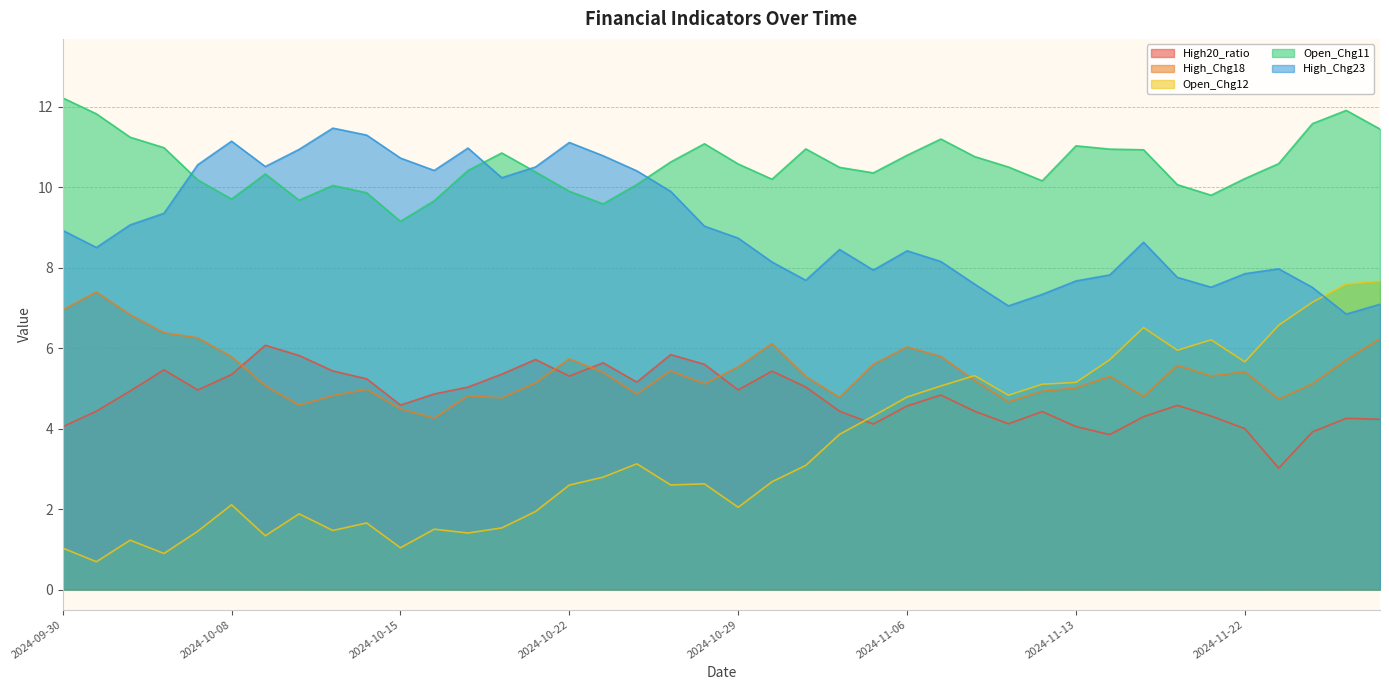

Reading right to left, list all the values displayed in this chart.

High20_ratio: 2024-11-28=4.2	2024-11-27=4.3	2024-11-26=3.9	2024-11-25=3.0	2024-11-22=4.0	2024-11-21=4.3	2024-11-19=4.6	2024-11-18=4.3	2024-11-14=3.9	2024-11-13=4.1	2024-11-12=4.4	2024-11-11=4.1	2024-11-08=4.4	2024-11-07=4.8	2024-11-06=4.6	2024-11-05=4.1	2024-11-04=4.4	2024-10-31=5.0	2024-10-30=5.4	2024-10-29=5.0	2024-10-28=5.6	2024-10-25=5.8	2024-10-24=5.2	2024-10-23=5.6	2024-10-22=5.3	2024-10-21=5.7	2024-10-18=5.4	2024-10-17=5.0	2024-10-16=4.9	2024-10-15=4.6	2024-10-14=5.2	2024-10-11=5.4	2024-10-10=5.8	2024-10-09=6.1	2024-10-08=5.3	2024-10-07=5.0	2024-10-04=5.5	2024-10-03=4.9	2024-10-01=4.4	2024-09-30=4.0
High_Chg18: 2024-11-28=6.2	2024-11-27=5.7	2024-11-26=5.1	2024-11-25=4.7	2024-11-22=5.4	2024-11-21=5.3	2024-11-19=5.6	2024-11-18=4.8	2024-11-14=5.3	2024-11-13=5.0	2024-11-12=4.9	2024-11-11=4.7	2024-11-08=5.2	2024-11-07=5.8	2024-11-06=6.0	2024-11-05=5.6	2024-11-04=4.8	2024-10-31=5.3	2024-10-30=6.1	2024-10-29=5.5	2024-10-28=5.1	2024-10-25=5.4	2024-10-24=4.9	2024-10-23=5.4	2024-10-22=5.7	2024-10-21=5.1	2024-10-18=4.8	2024-10-17=4.8	2024-10-16=4.3	2024-10-15=4.5	2024-10-14=5.0	2024-10-11=4.8	2024-10-10=4.6	2024-10-09=5.1	2024-10-08=5.8	2024-10-07=6.3	2024-10-04=6.4	2024-10-03=6.8	2024-10-01=7.4	2024-09-30=7.0
Open_Chg12: 2024-11-28=7.7	2024-11-27=7.6	2024-11-26=7.1	2024-11-25=6.6	2024-11-22=5.7	2024-11-21=6.2	2024-11-19=6.0	2024-11-18=6.5	2024-11-14=5.7	2024-11-13=5.1	2024-11-12=5.1	2024-11-11=4.8	2024-11-08=5.3	2024-11-07=5.1	2024-11-06=4.8	2024-11-05=4.3	2024-11-04=3.9	2024-10-31=3.1	2024-10-30=2.7	2024-10-29=2.0	2024-10-28=2.6	2024-10-25=2.6	2024-10-24=3.1	2024-10-23=2.8	2024-10-22=2.6	2024-10-21=1.9	2024-10-18=1.5	2024-10-17=1.4	2024-10-16=1.5	2024-10-15=1.0	2024-10-14=1.7	2024-10-11=1.5	2024-10-10=1.9	2024-10-09=1.3	2024-10-08=2.1	2024-10-07=1.4	2024-10-04=0.9	2024-10-03=1.2	2024-10-01=0.7	2024-09-30=1.0
Open_Chg11: 2024-11-28=11.4	2024-11-27=11.9	2024-11-26=11.6	2024-11-25=10.6	2024-11-22=10.2	2024-11-21=9.8	2024-11-19=10.1	2024-11-18=10.9	2024-11-14=11.0	2024-11-13=11.0	2024-11-12=10.2	2024-11-11=10.5	2024-11-08=10.8	2024-11-07=11.2	2024-11-06=10.8	2024-11-05=10.4	2024-11-04=10.5	2024-10-31=11.0	2024-10-30=10.2	2024-10-29=10.6	2024-10-28=11.1	2024-10-25=10.6	2024-10-24=10.1	2024-10-23=9.6	2024-10-22=9.9	2024-10-21=10.4	2024-10-18=10.9	2024-10-17=10.4	2024-10-16=9.7	2024-10-15=9.2	2024-10-14=9.9	2024-10-11=10.0	2024-10-10=9.7	2024-10-09=10.3	2024-10-08=9.7	2024-10-07=10.2	2024-10-04=11.0	2024-10-03=11.2	2024-10-01=11.8	2024-09-30=12.2
High_Chg23: 2024-11-28=7.1	2024-11-27=6.8	2024-11-26=7.5	2024-11-25=8.0	2024-11-22=7.9	2024-11-21=7.5	2024-11-19=7.8	2024-11-18=8.6	2024-11-14=7.8	2024-11-13=7.7	2024-11-12=7.3	2024-11-11=7.1	2024-11-08=7.6	2024-11-07=8.2	2024-11-06=8.4	2024-11-05=7.9	2024-11-04=8.5	2024-10-31=7.7	2024-10-30=8.1	2024-10-29=8.7	2024-10-28=9.0	2024-10-25=9.9	2024-10-24=10.4	2024-10-23=10.8	2024-10-22=11.1	2024-10-21=10.5	2024-10-18=10.2	2024-10-17=11.0	2024-10-16=10.4	2024-10-15=10.7	2024-10-14=11.3	2024-10-11=11.5	2024-10-10=10.9	2024-10-09=10.5	2024-10-08=11.1	2024-10-07=10.6	2024-10-04=9.4	2024-10-03=9.1	2024-10-01=8.5	2024-09-30=8.9